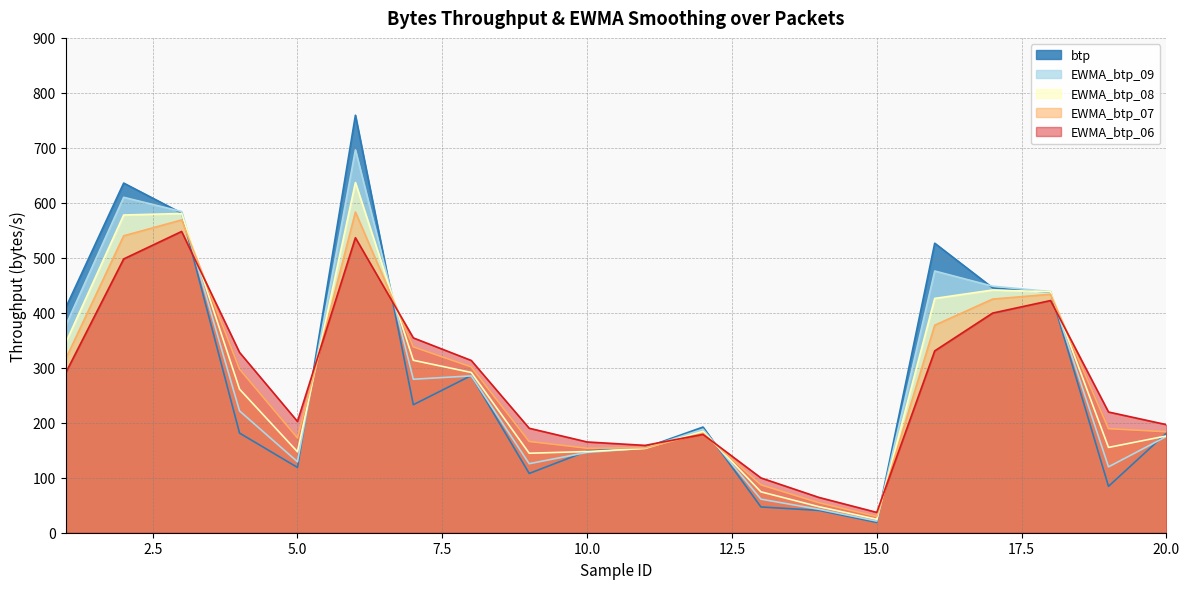

Is it true that EWMA_btp_09 equals 119.8 at 19?

True